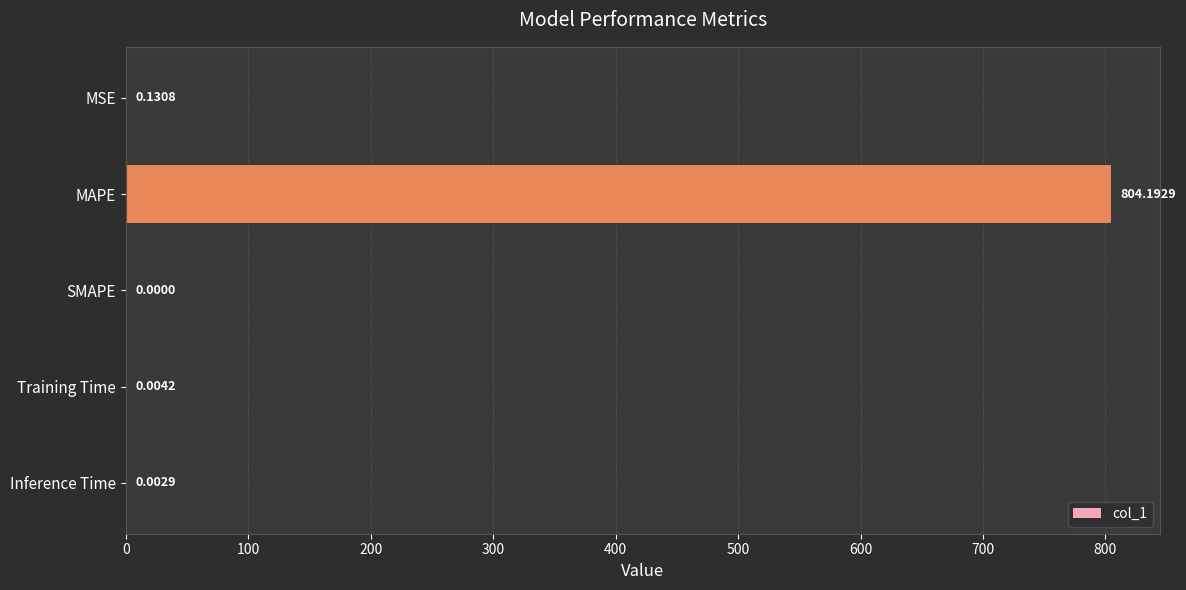

At which category does the chart reach its peak across all series?

MAPE